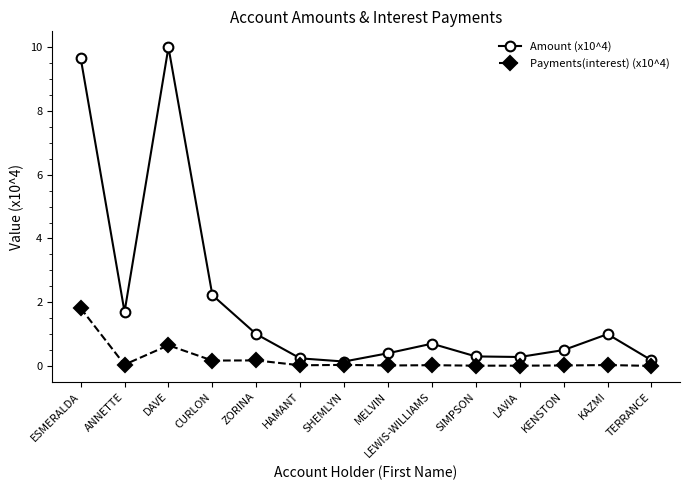

True or false: Payments(interest) (x10^4) and Amount (x10^4) cross at least once.

False